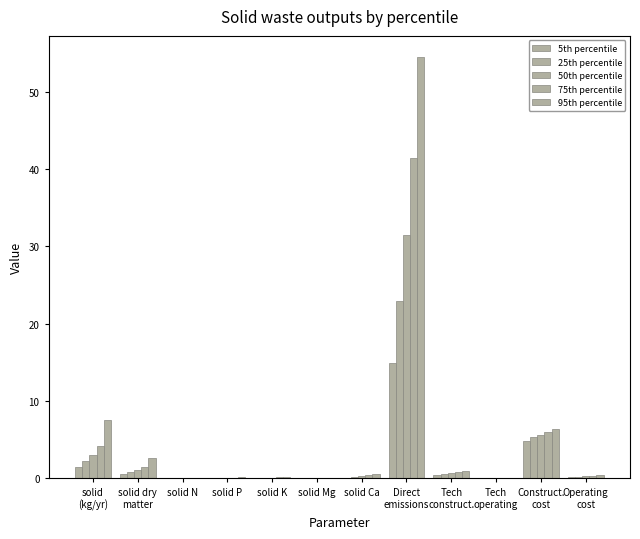

Reading left to right, list all the values displayed in this chart.

5th percentile: 1.5	0.5	0.0	0.0	0.0	0.0	0.1	14.9	0.4	0.0	4.9	0.1
25th percentile: 2.2	0.8	0.0	0.1	0.1	0.0	0.2	22.9	0.5	0.0	5.3	0.2
50th percentile: 3.0	1.1	0.0	0.1	0.1	0.0	0.3	31.5	0.6	0.0	5.6	0.3
75th percentile: 4.2	1.5	0.0	0.1	0.1	0.0	0.4	41.4	0.8	0.0	6.0	0.4
95th percentile: 7.5	2.6	0.0	0.1	0.2	0.1	0.6	54.5	1.0	0.0	6.4	0.4